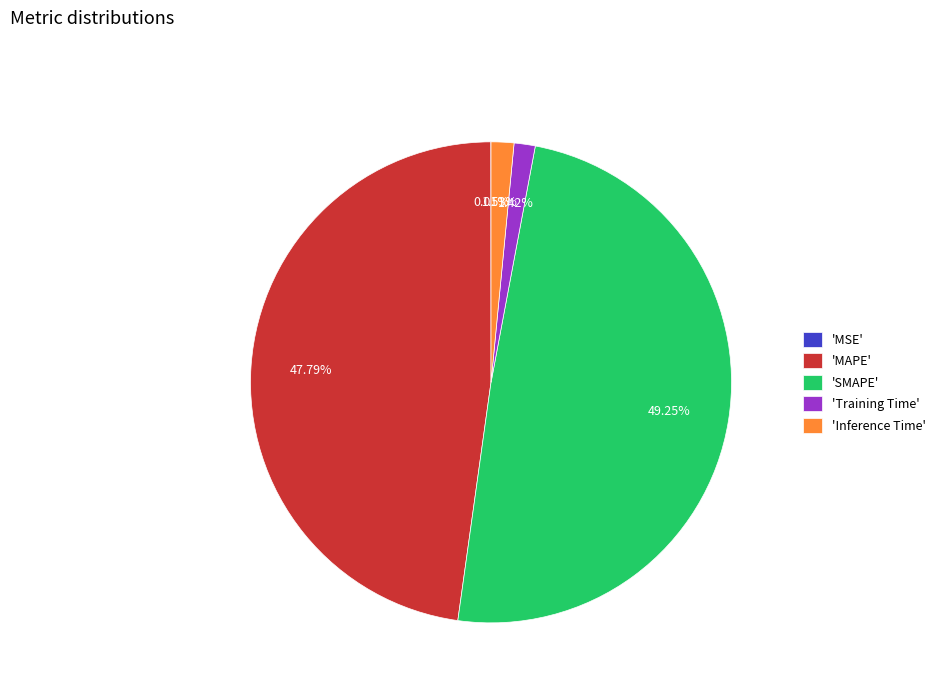

Is the sum of 'Inference Time' and 'MAPE' greater than half?

No